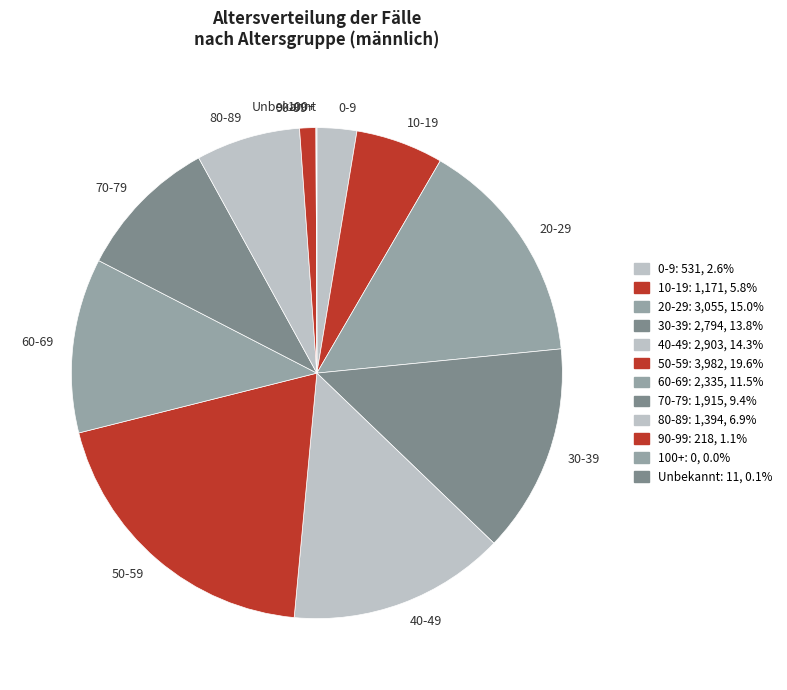

Is there any slice that represents more than half of the pie?

No